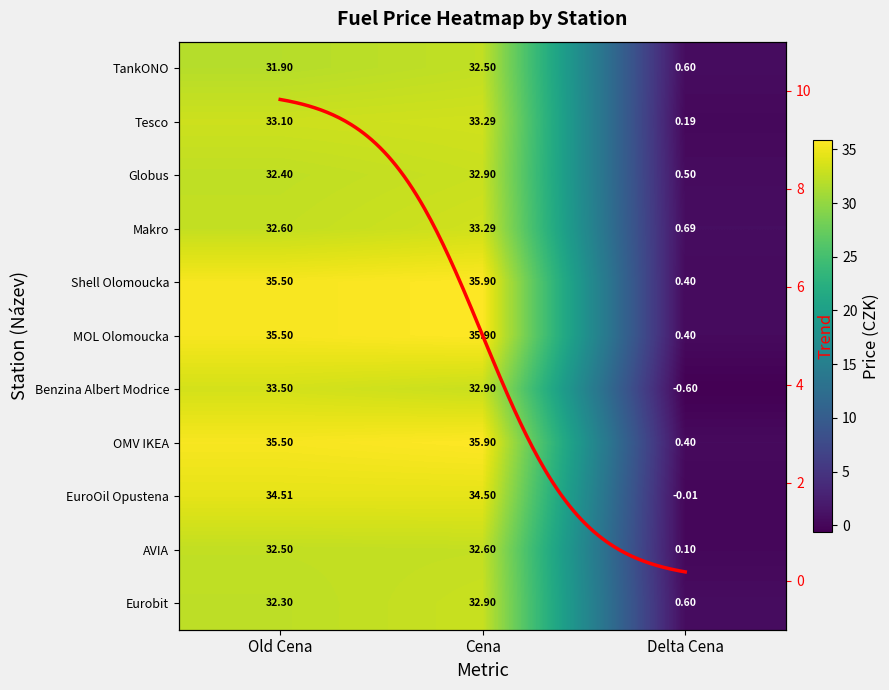

Which series has the largest total across all categories?

Shell Olomoucka